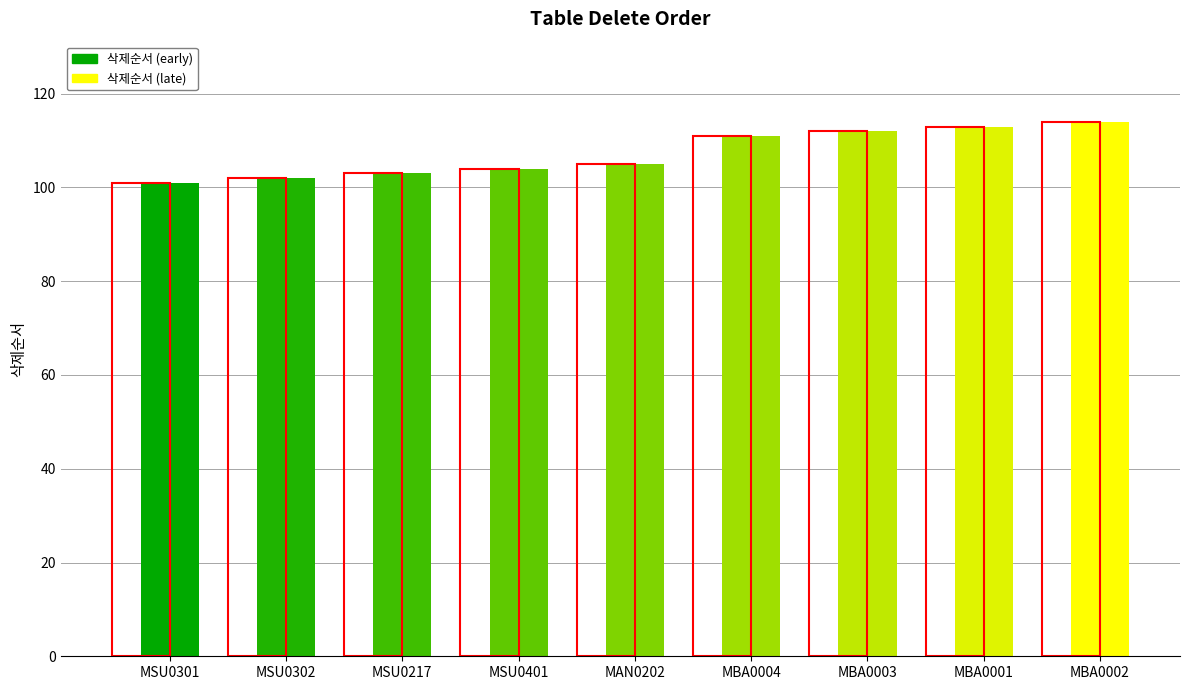

What is the change in value from MSU0302 to MBA0002?

+12